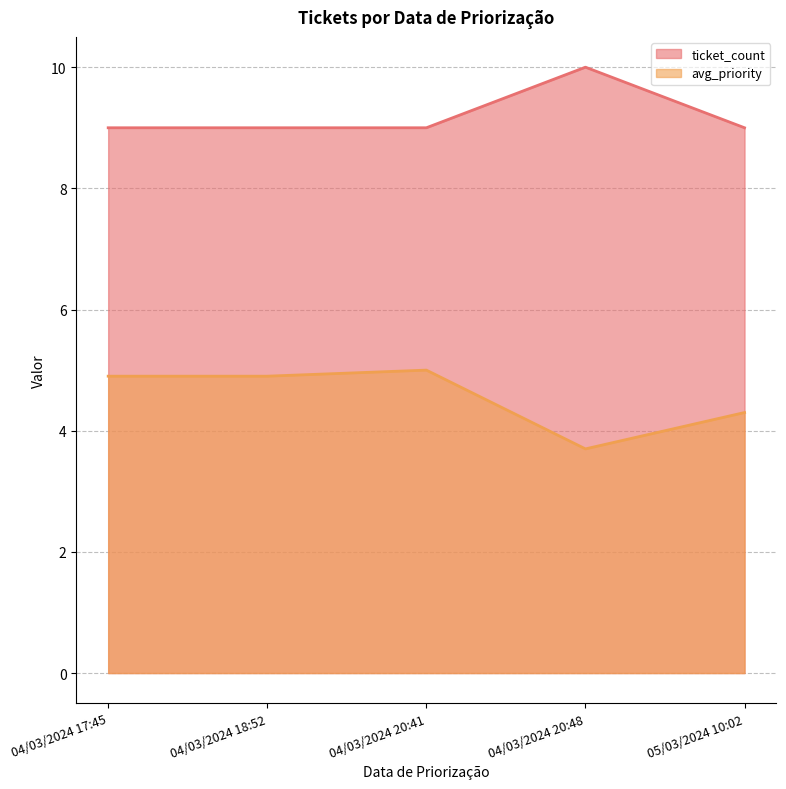

Reading right to left, list all the values displayed in this chart.

ticket_count: 9.0	10.0	9.0	9.0	9.0
avg_priority: 4.3	3.7	5.0	4.9	4.9